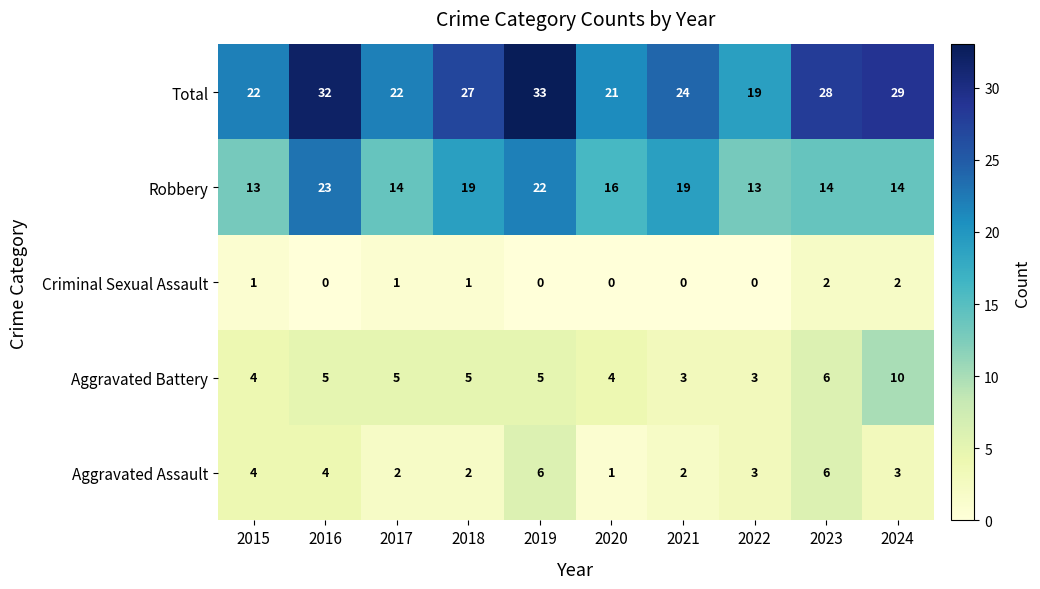

What is the approximate value of Aggravated Battery at 2020?

4